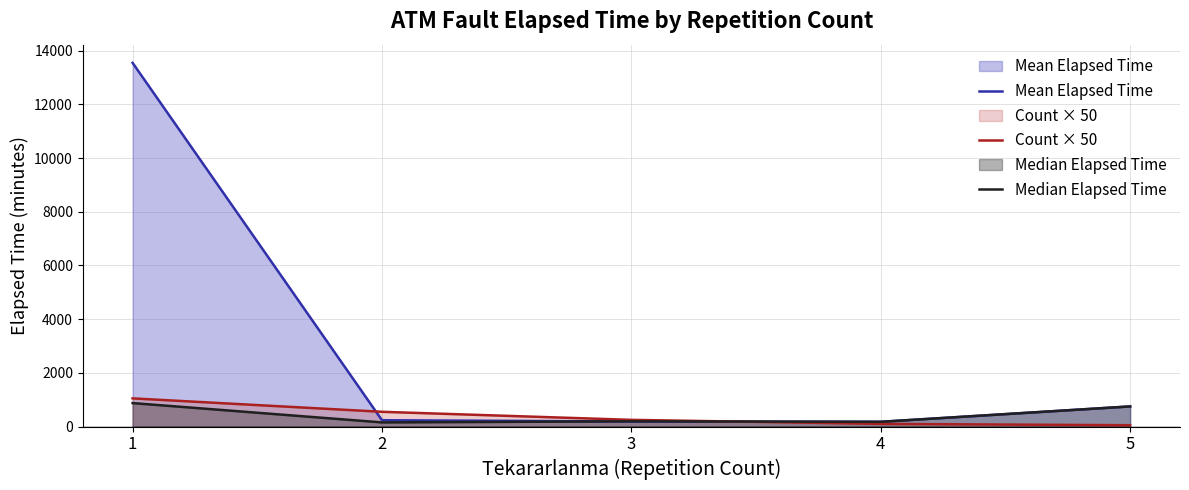

Reading left to right, list all the values displayed in this chart.

Mean Elapsed Time: 1=13545.7	2=236.4	3=189.0	4=177.5	5=750.0
Count × 50: 1=1050.0	2=550.0	3=250.0	4=100.0	5=50.0
Median Elapsed Time: 1=875.0	2=155.0	3=195.0	4=177.5	5=750.0